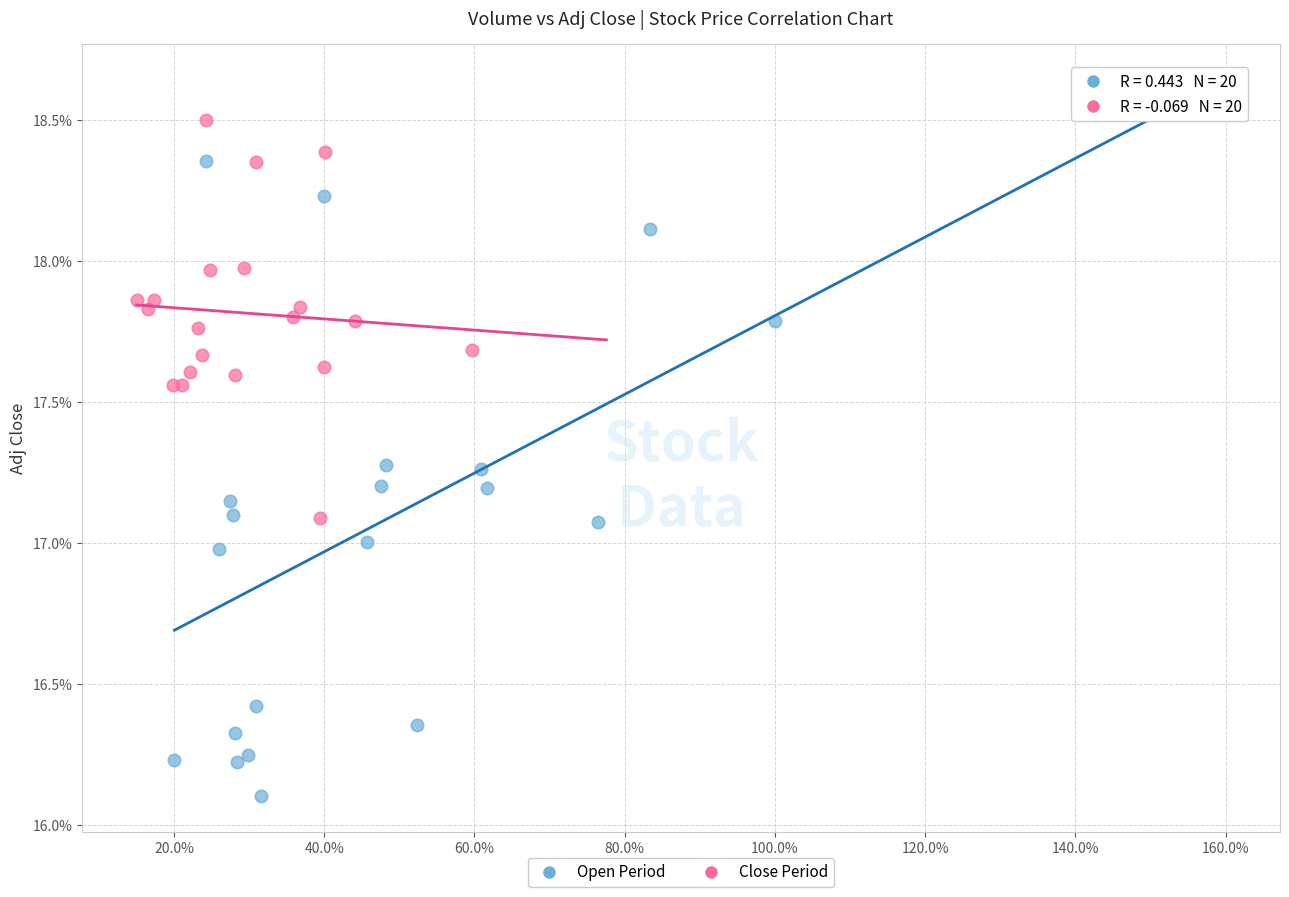

What are all the series names shown in the legend?

Open Period, Close Period